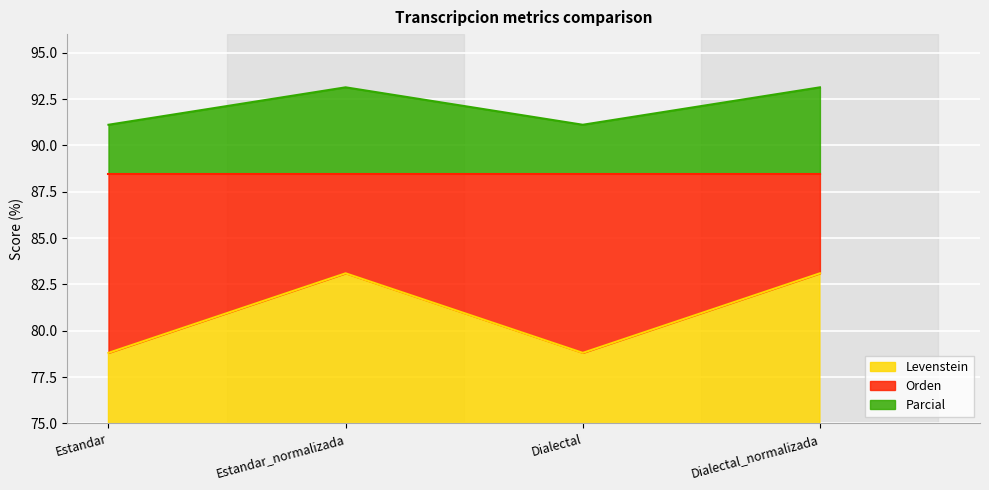

Reading right to left, transcribe all the data shown in this chart.

Levenstein: 83.1	78.8	83.1	78.8
Parcial: 93.1	91.1	93.1	91.1